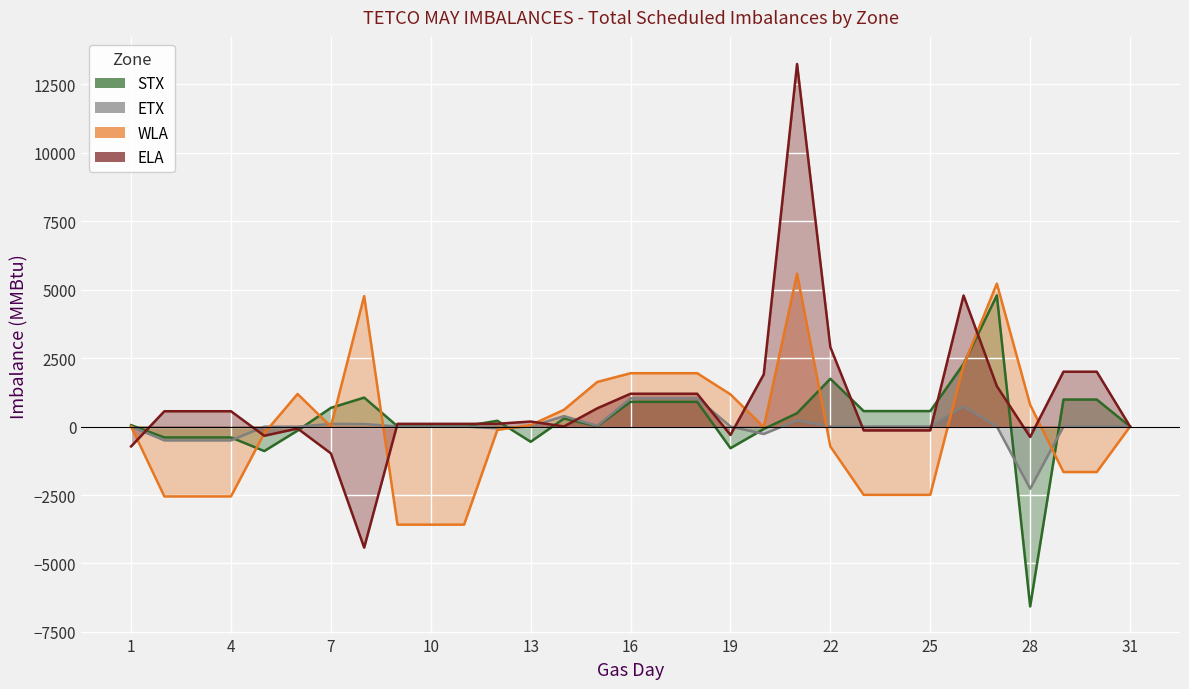

Count the number of categories in the chart.

31